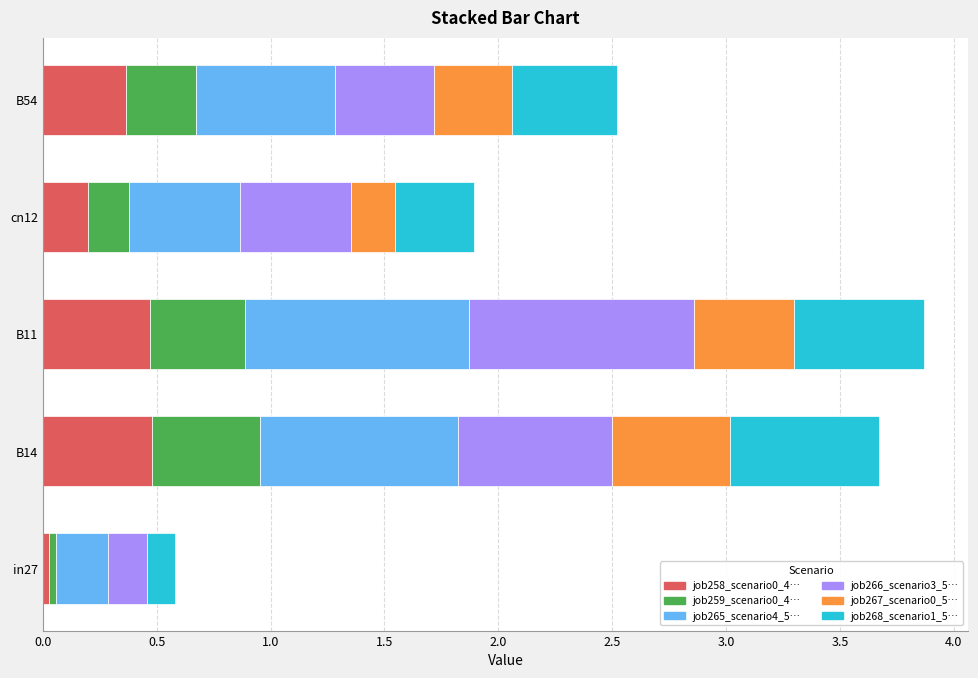

What is the total value across all series at B11?

3.9